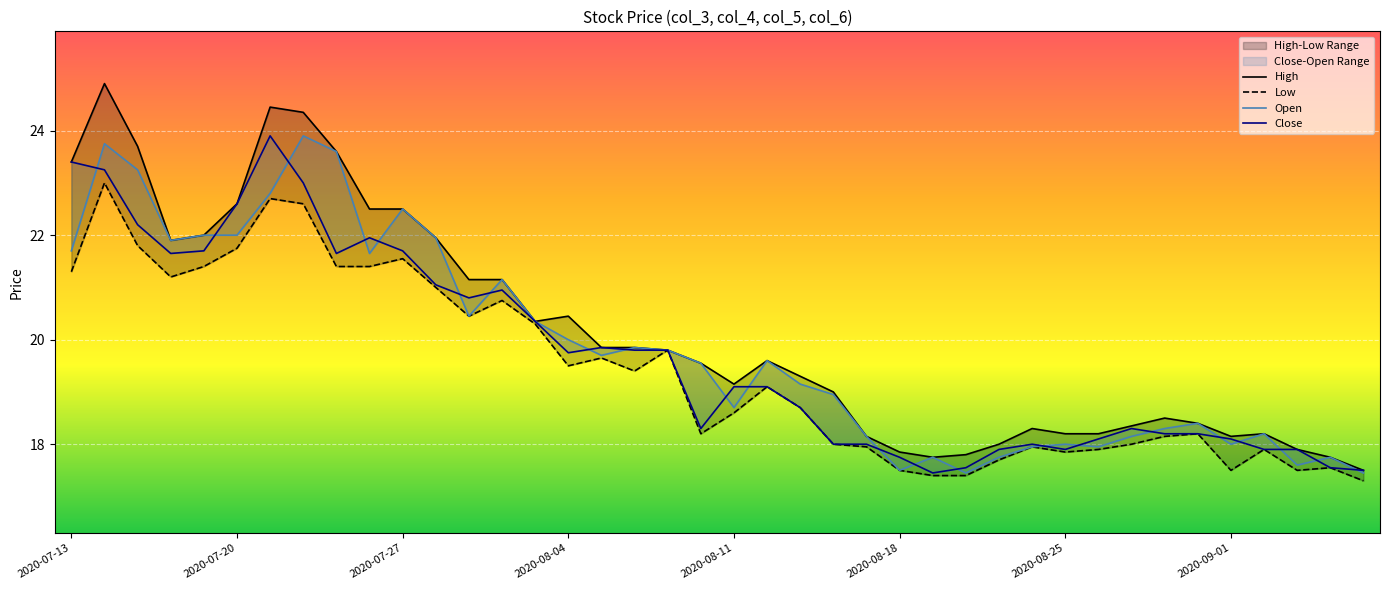

How many values in the High series exceed 19?

23